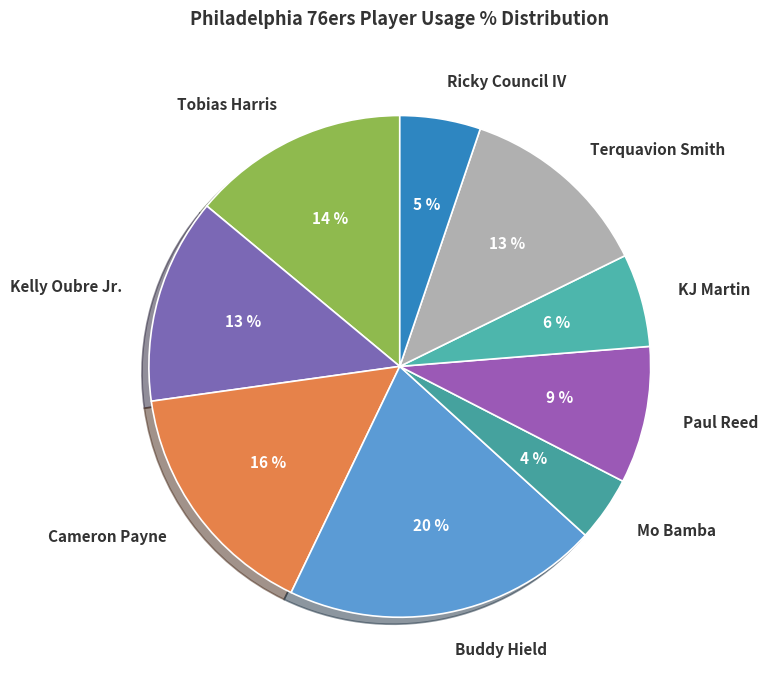

Which category has the smallest portion of the pie?

Mo Bamba